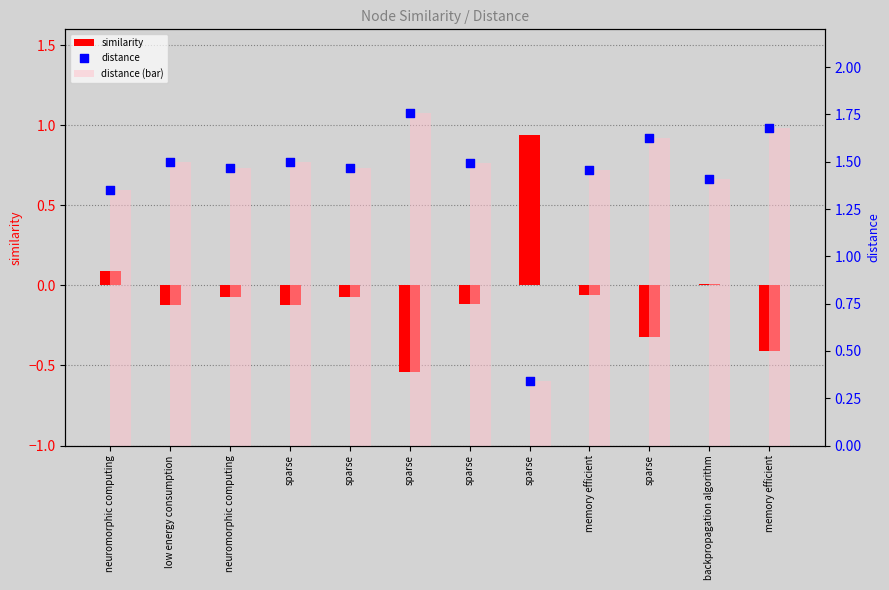

Is the value of similarity at neuromorphic computing greater than the value of distance (bar) at memory efficient?

No